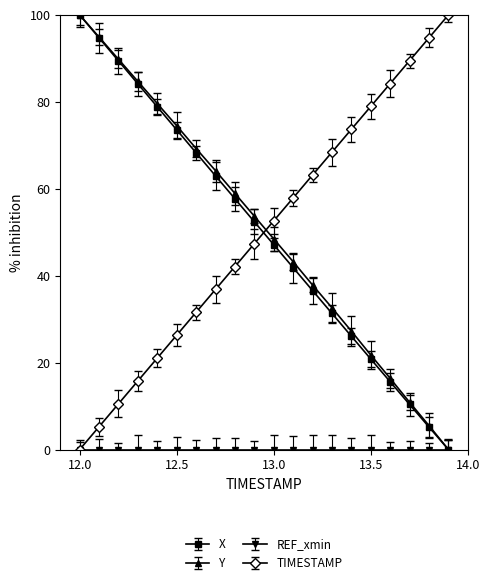

What is the value of the X point at the 4th from the left?

84.1